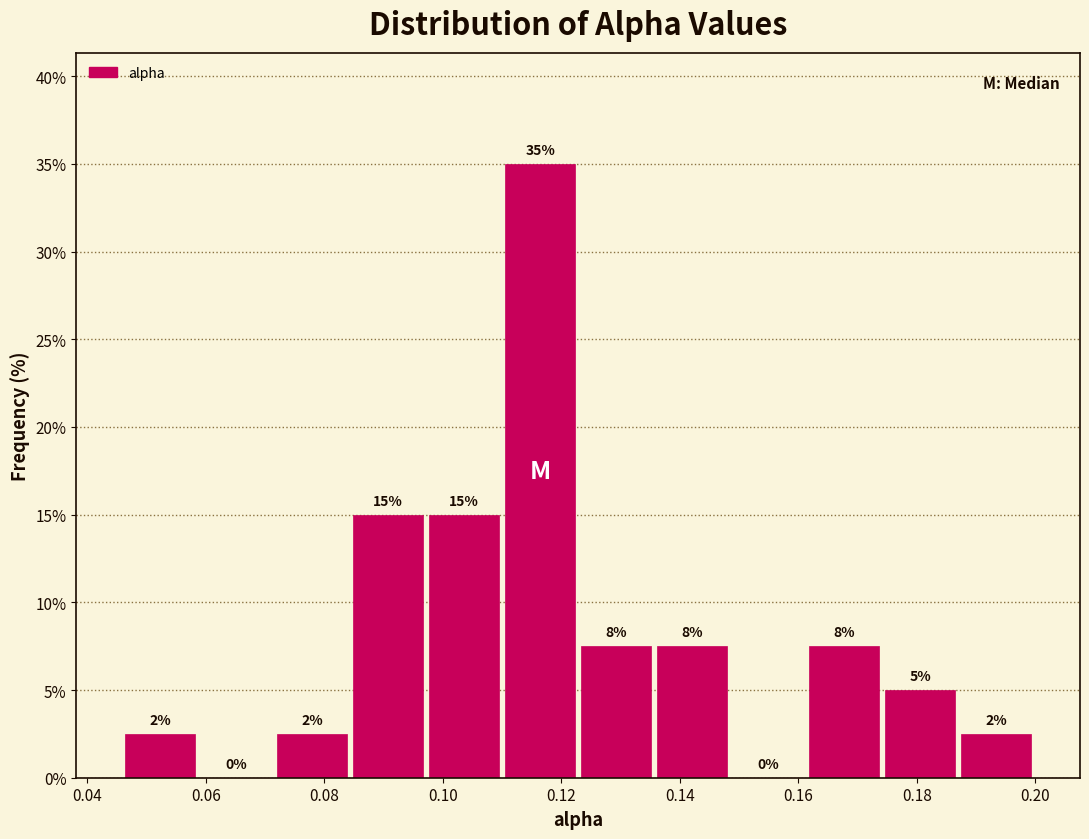

Over which range of the x-axis is the bar tallest?

0.110 to 0.122